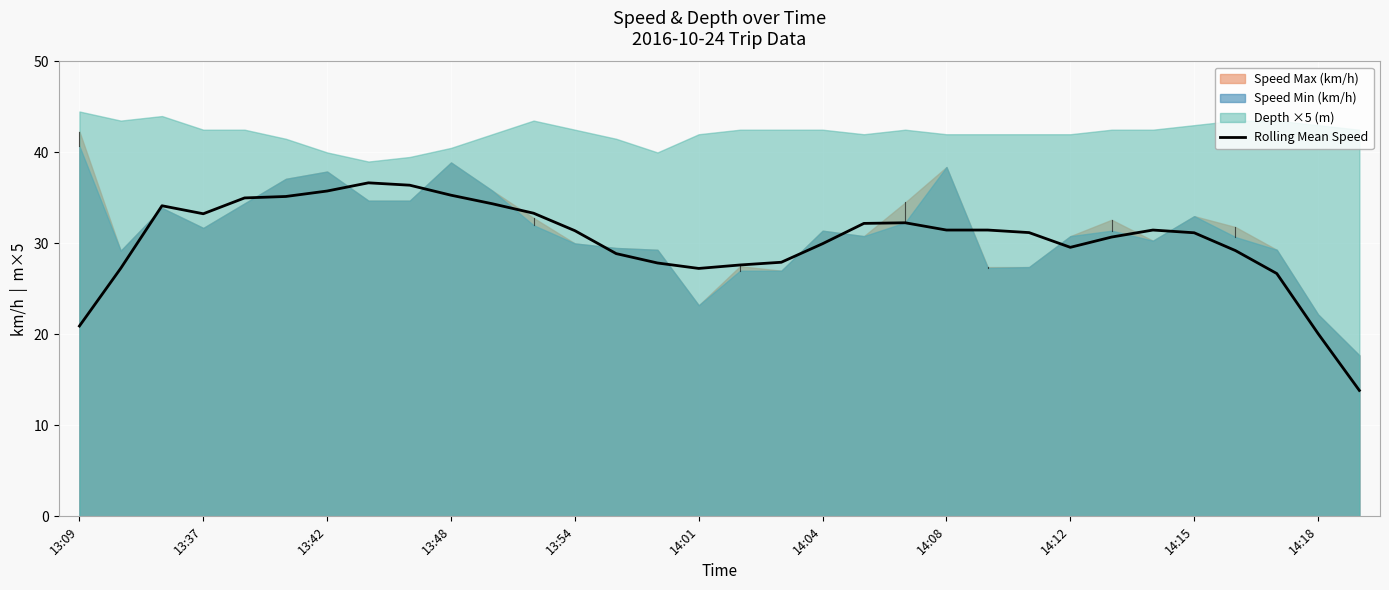

What is the value of the 23rd point from the left?

31.5